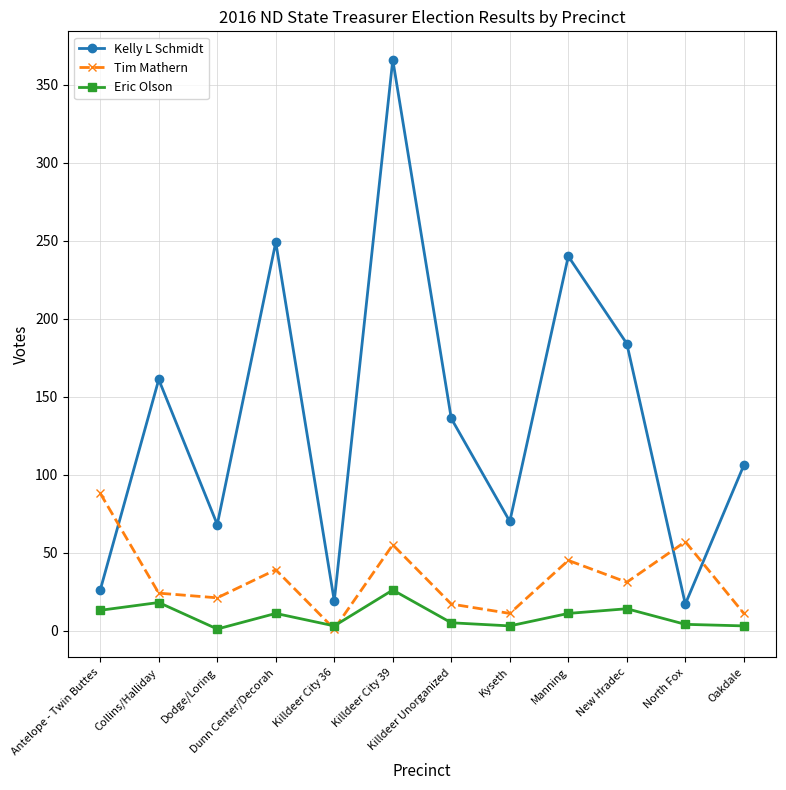

What is the label of the 6th point from the right?

Killdeer Unorganized